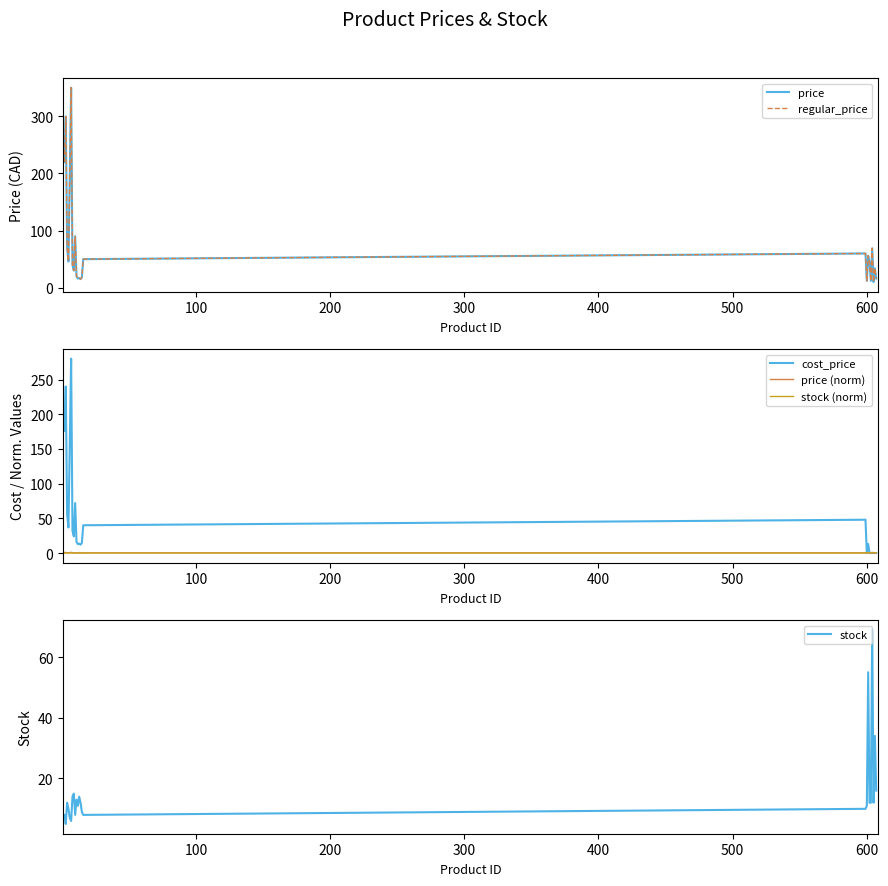

Which series has the largest range (max minus min)?

price